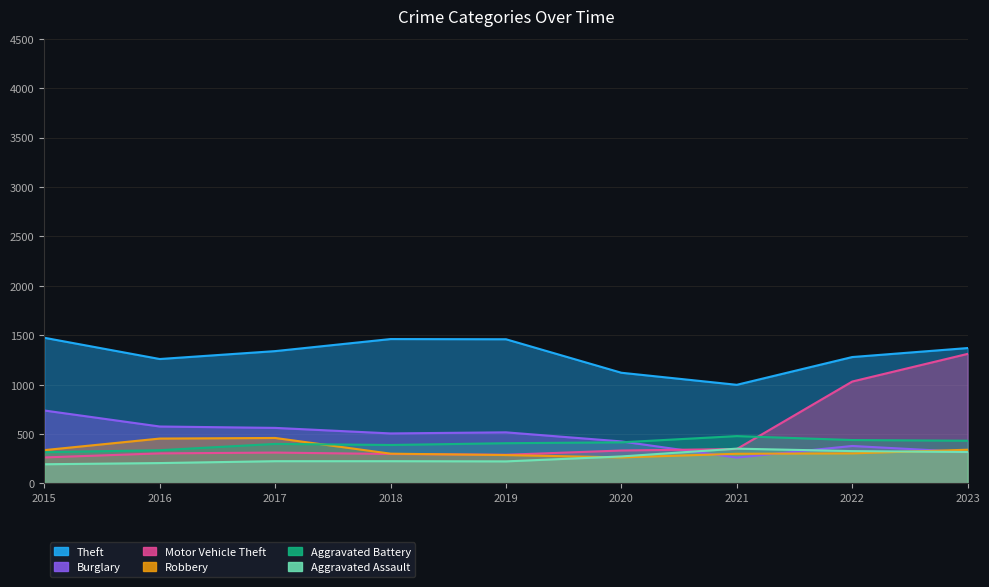

Which category has the lowest value in the Aggravated Assault series?

2015